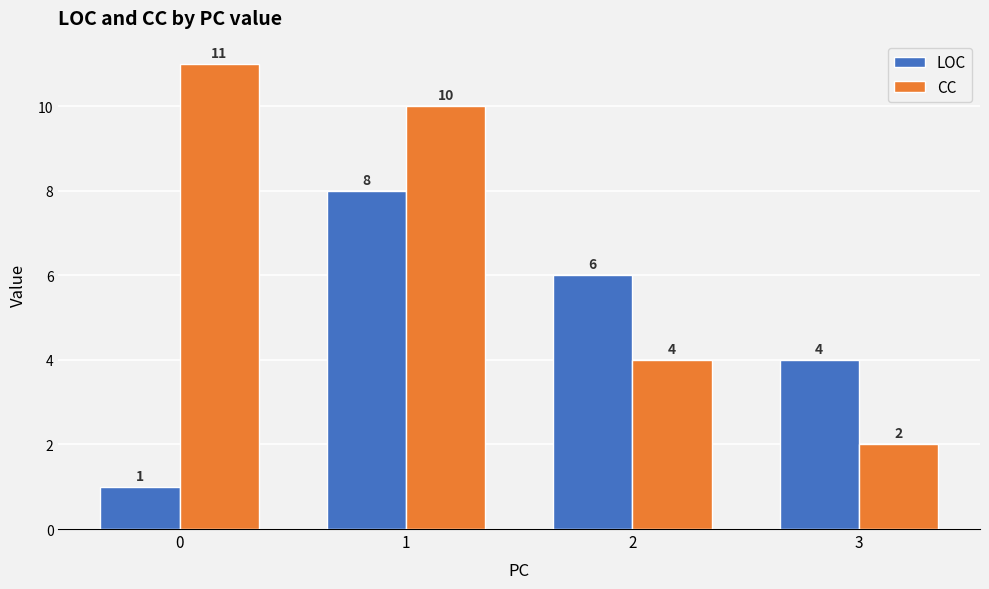

At which label is LOC closest to 4?

3